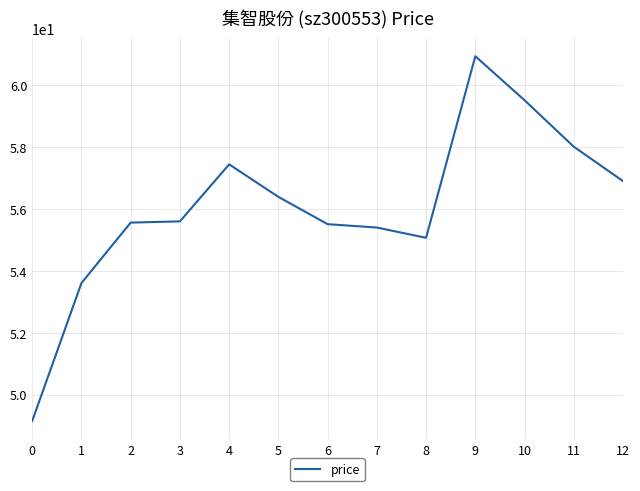

What is the sum of the values at 9 and 7?

116.3